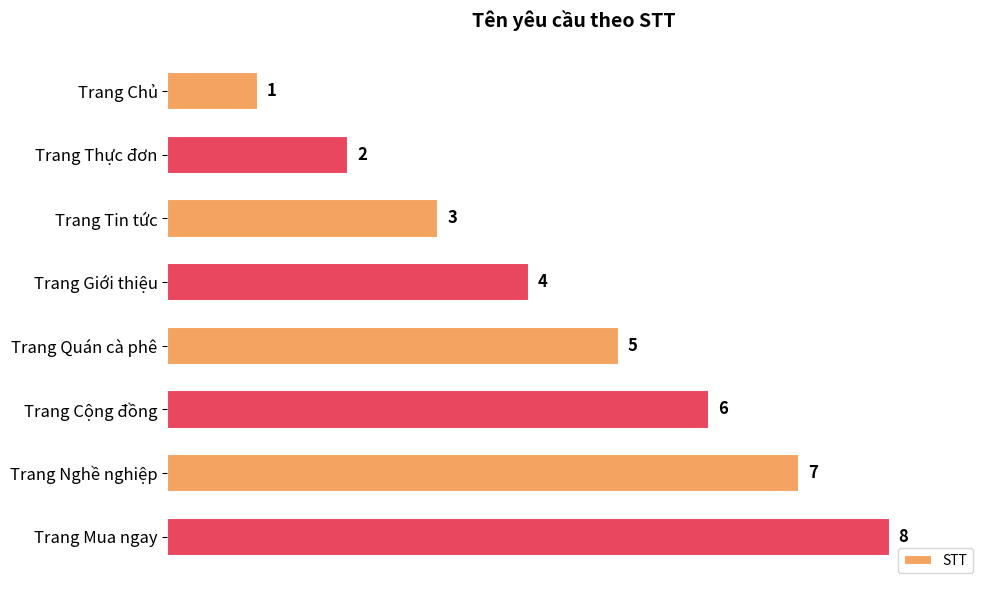

What is the sum of all values?

36